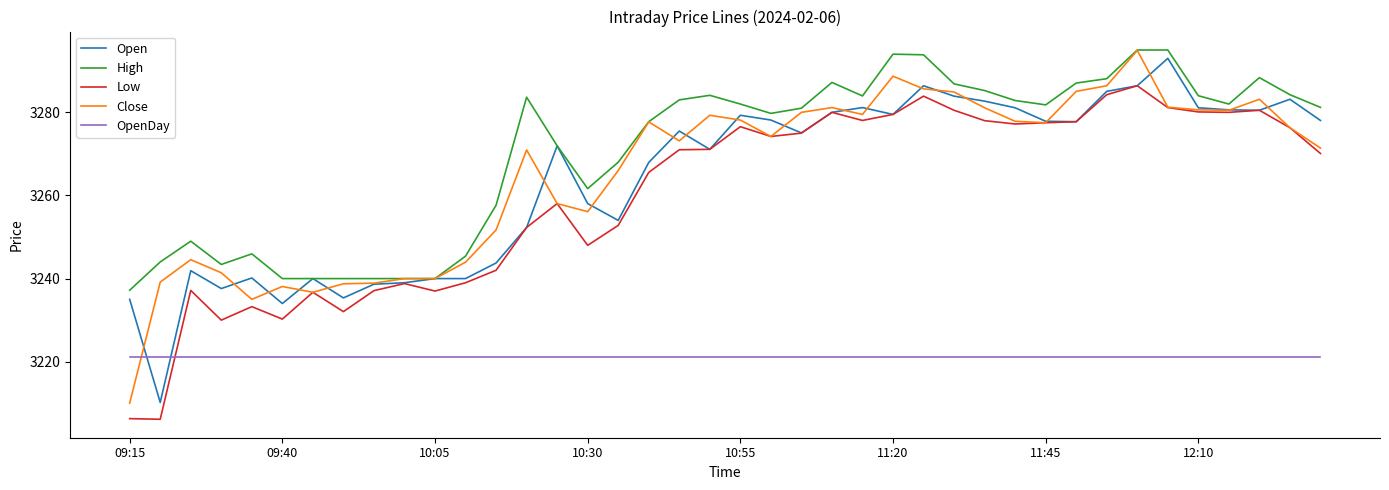

What is the highest value of the Low series?

3286.4